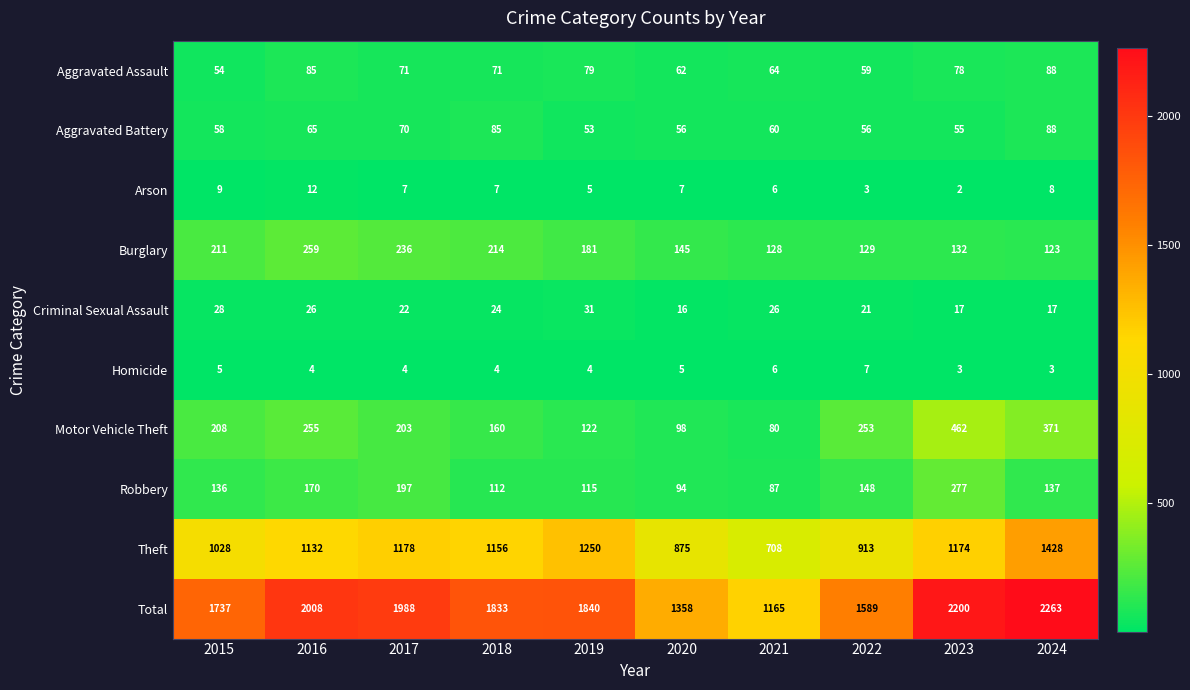

What value does the Theft series have at 2024?

1428